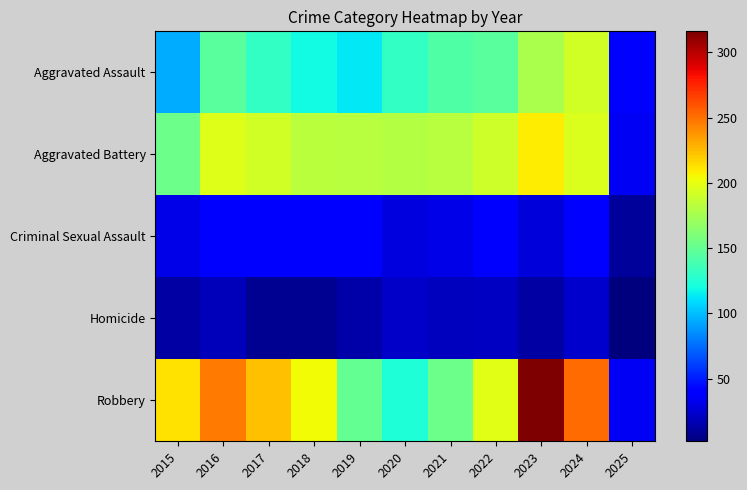

What is the minimum value shown in the chart?

2